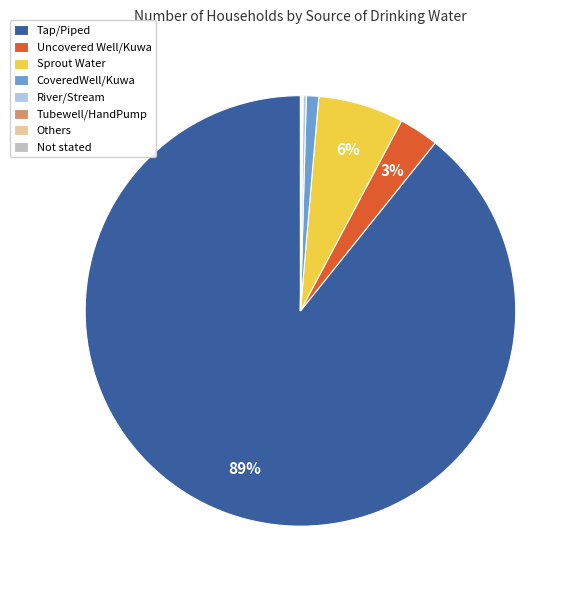

To the nearest percent, what percentage of the pie is CoveredWell/Kuwa?

1%